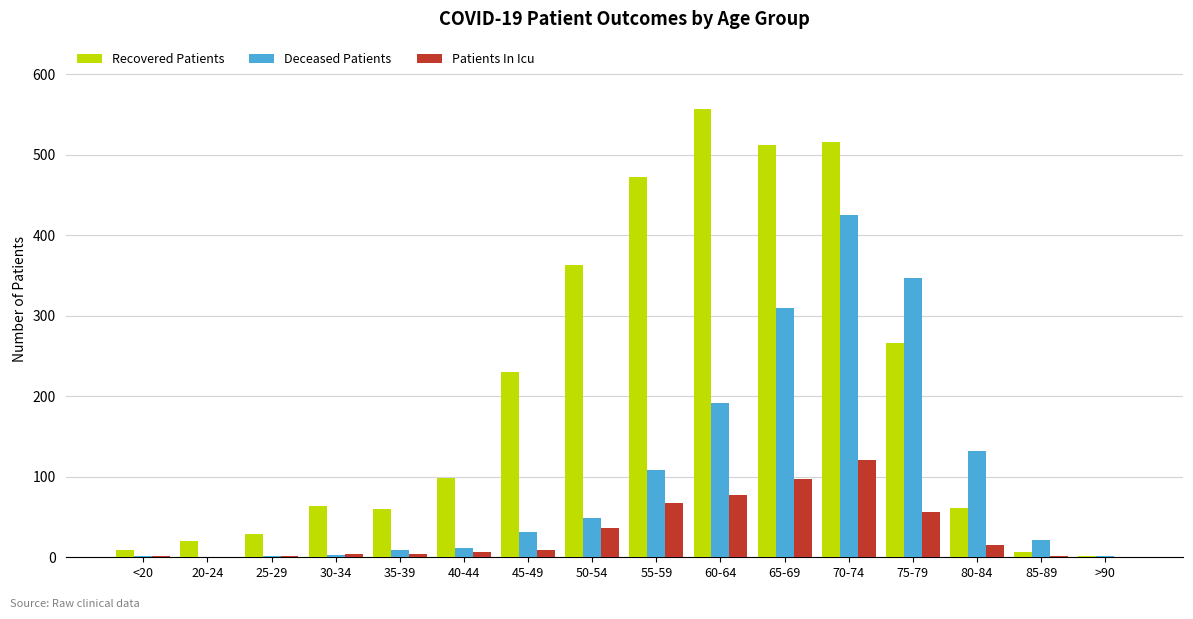

Are the bars horizontal?

No